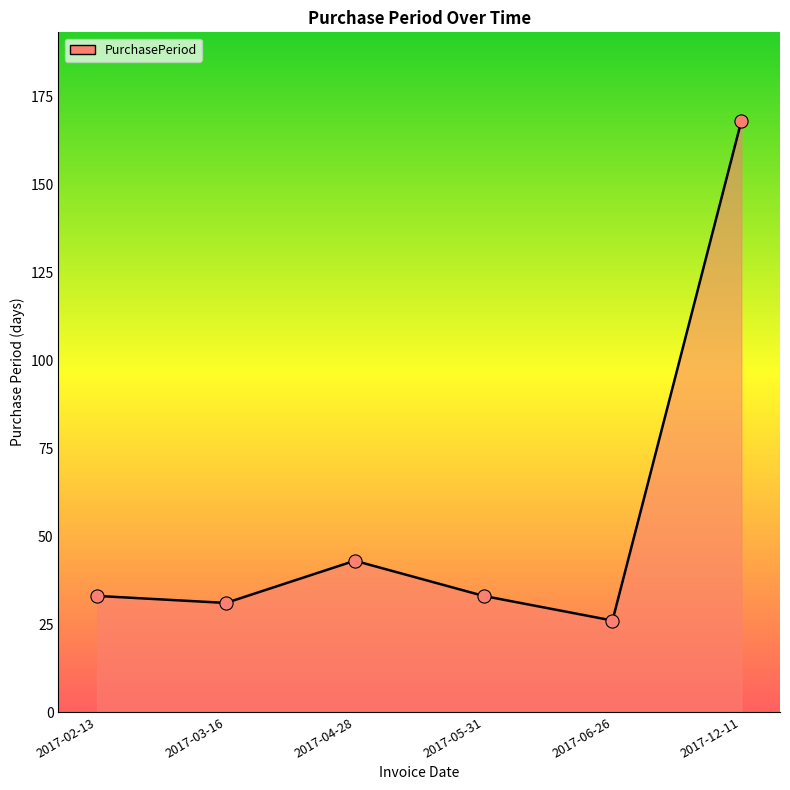

What is the change in value from 2017-02-13 to 2017-04-28?

+10